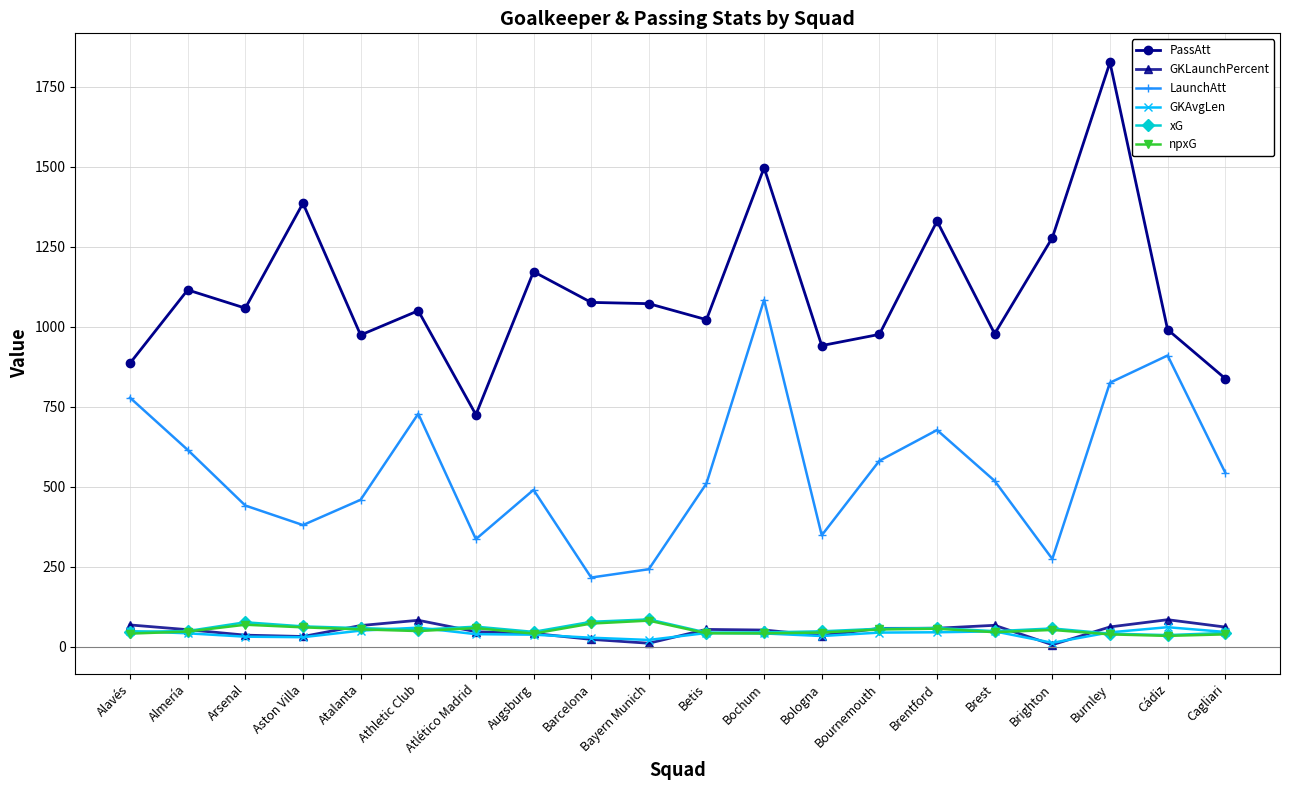

Count the number of data series in this chart.

6